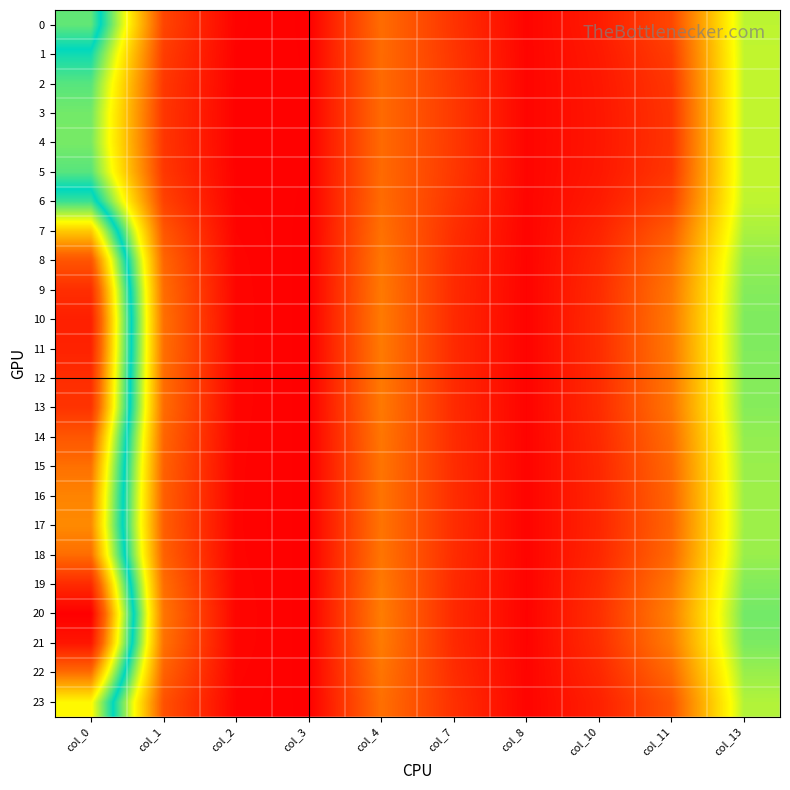

Which series has the largest total across all categories?

20